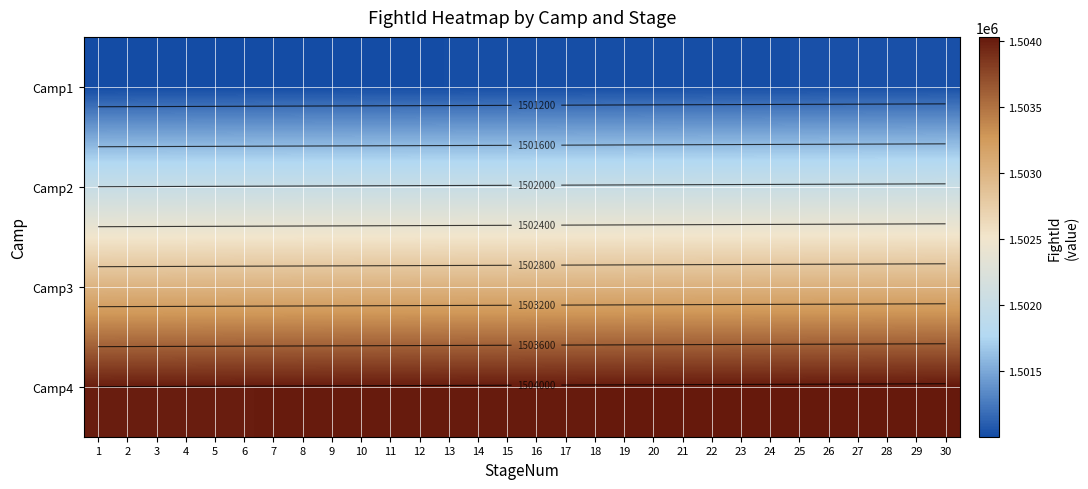

At which label does Camp1 first exceed 1501016?

17